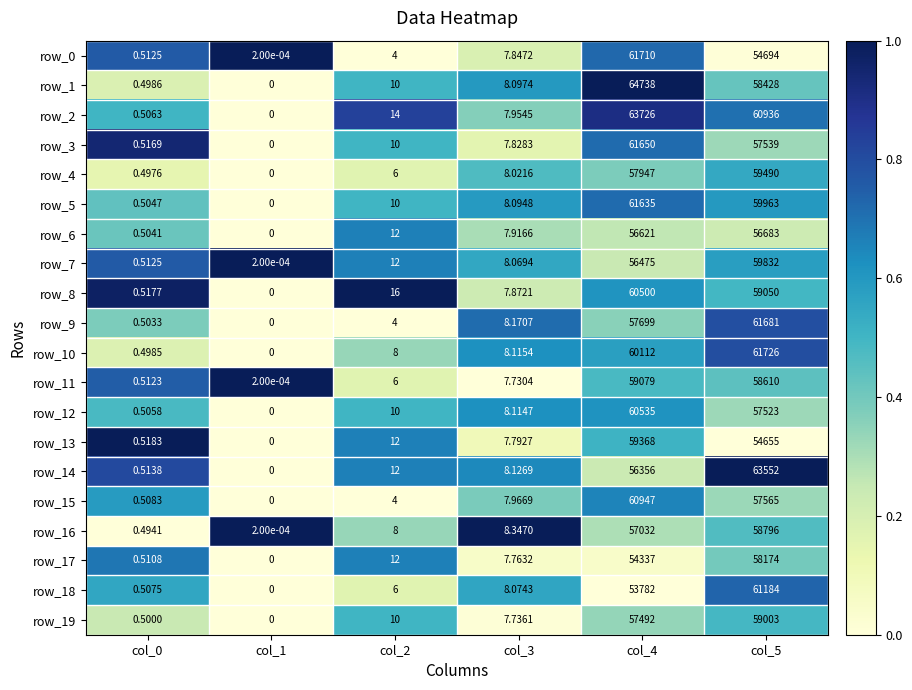

Is the value of row_15 at col_4 greater than the value of row_10 at col_1?

Yes